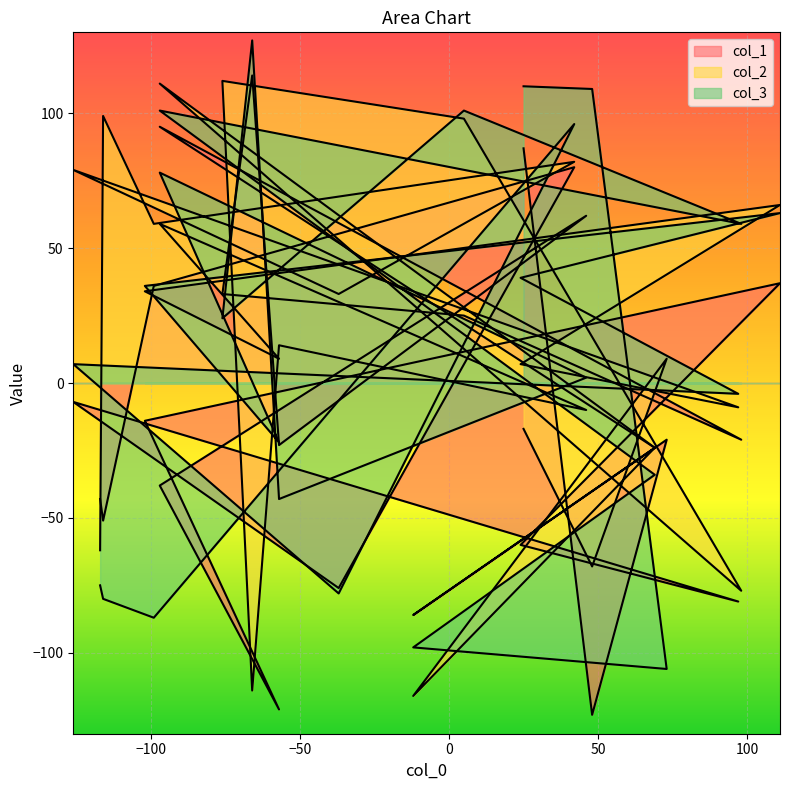

How many values in col_3 are above zero?

14